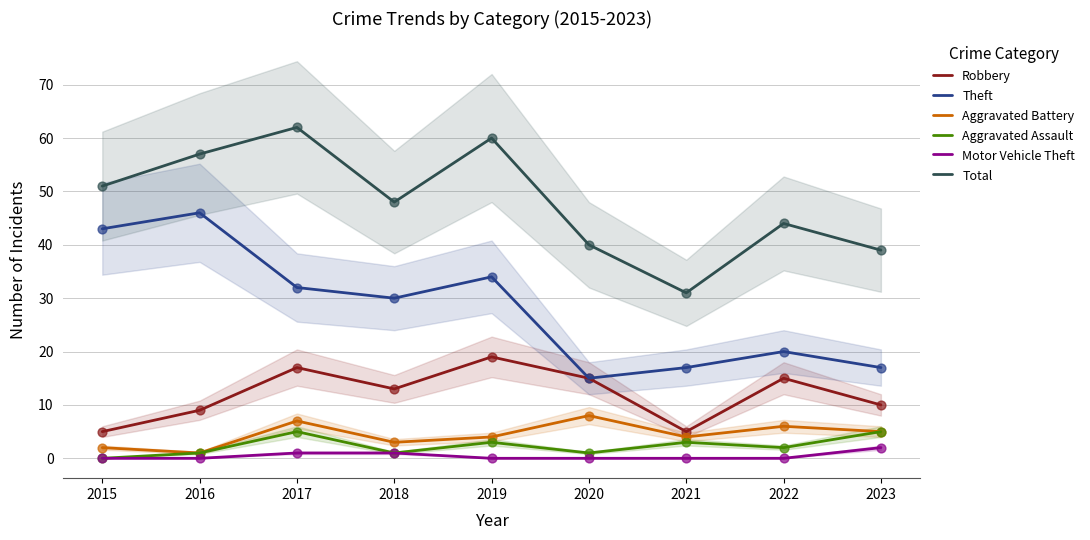

Is the value of Total at 2021 greater than the value of Robbery at 2018?

Yes